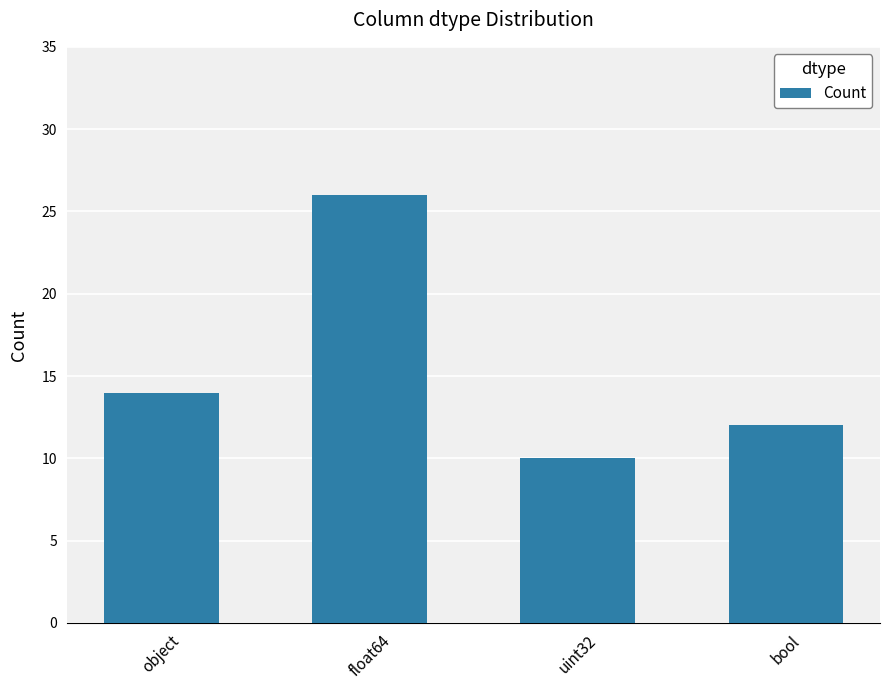

What is the sum of the values at bool and float64?

38